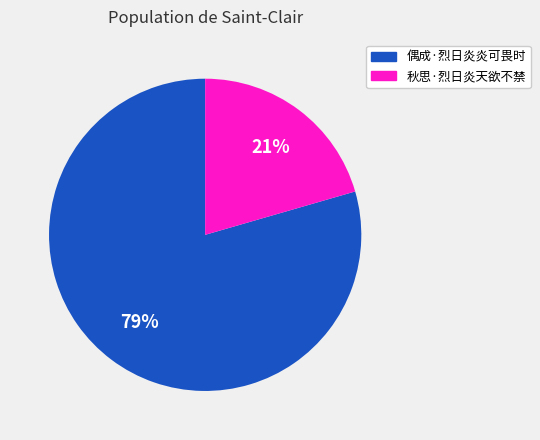

To the nearest percent, what is the combined percentage of 偶成·烈日炎炎可畏时 and 秋思·烈日炎天欲不禁?

100%